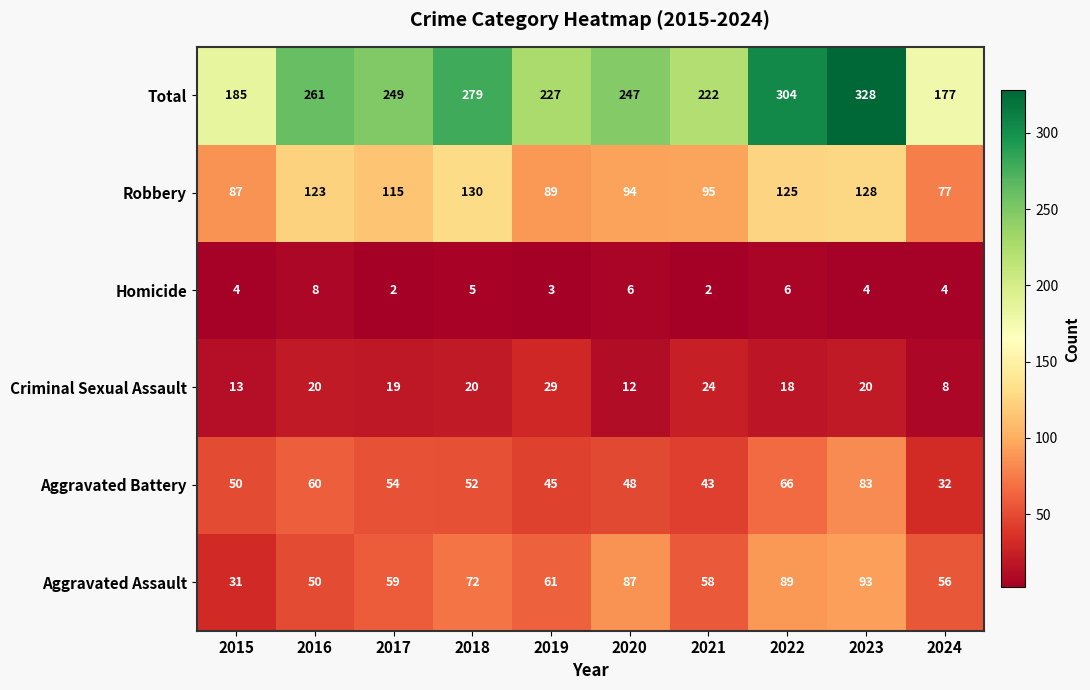

How many distinct data groups are displayed?

6